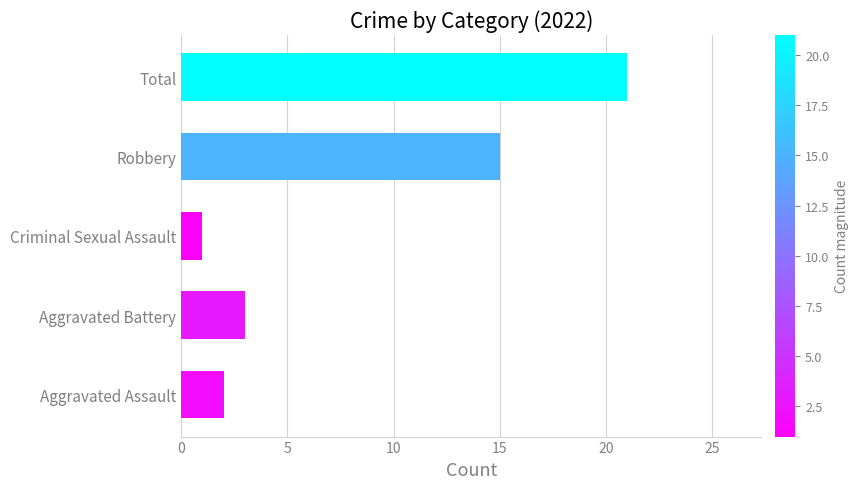

Which has a higher value, Robbery or Criminal Sexual Assault?

Robbery